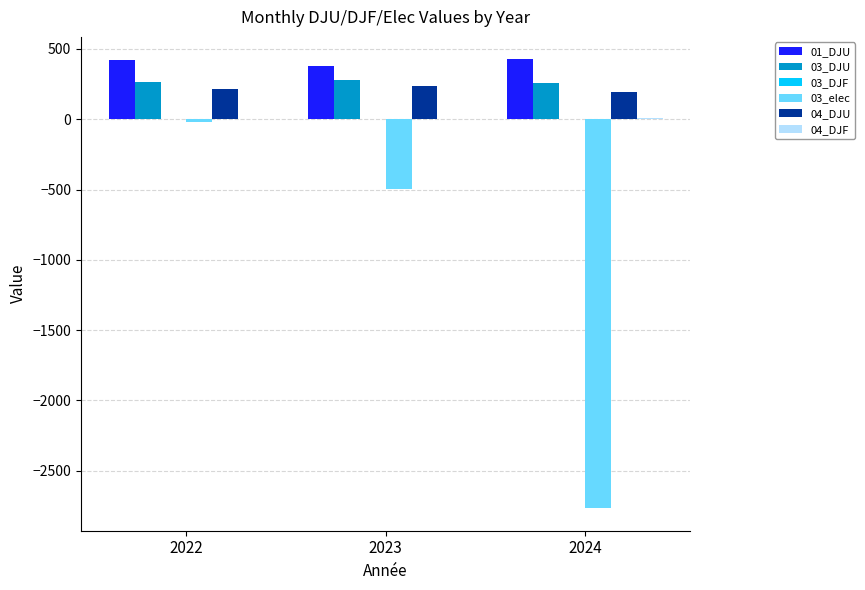

What is the total value across all series at 2024?

-1876.9